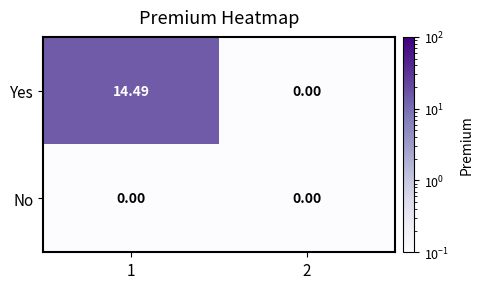

List the series in order of their peak value, highest first.

Yes, No